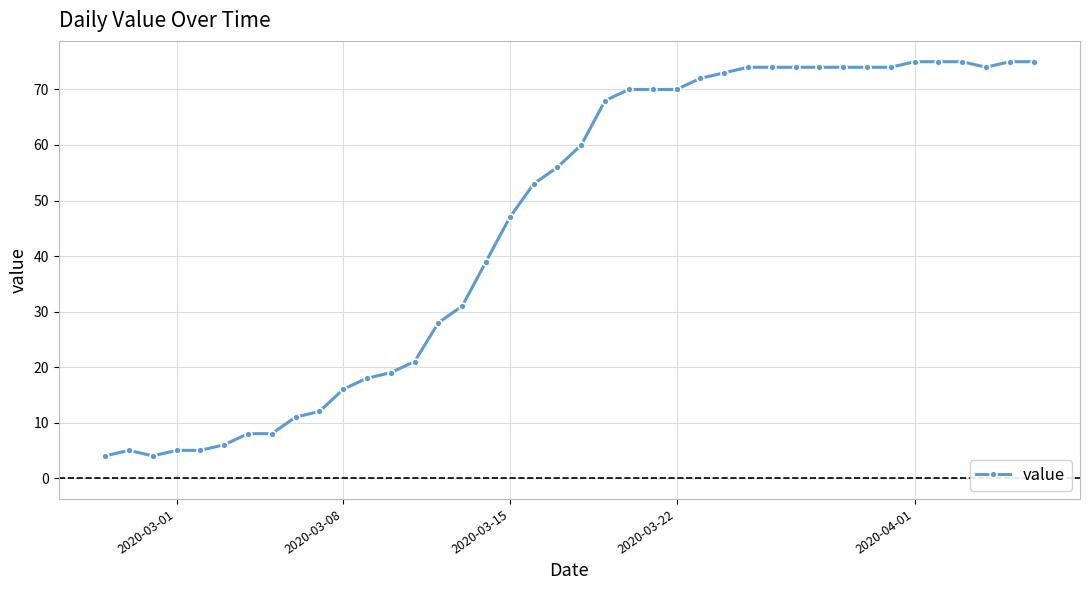

How many lines are shown in the chart?

1